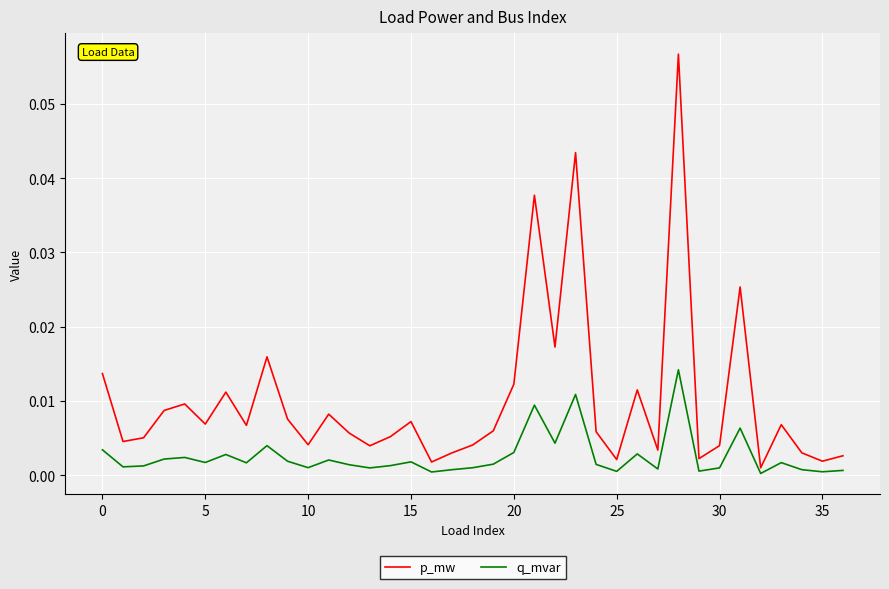

List the series in order of their peak value, highest first.

p_mw, q_mvar